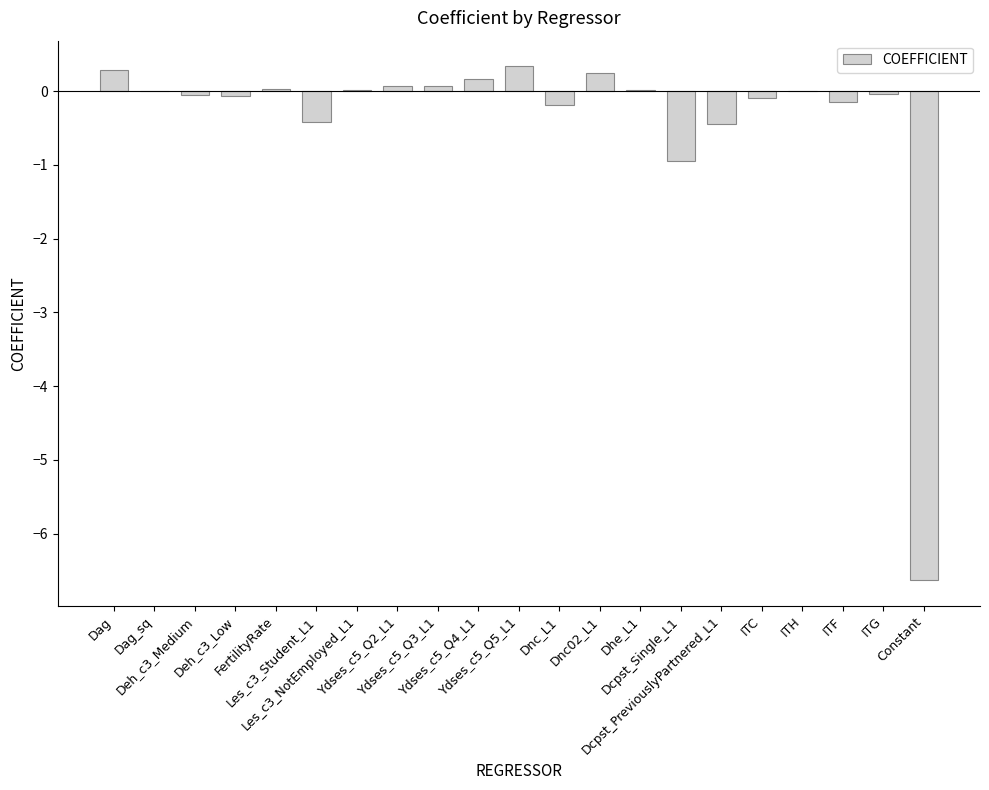

What is the difference between the values at ITG and Ydses_c5_Q3_L1?

0.1